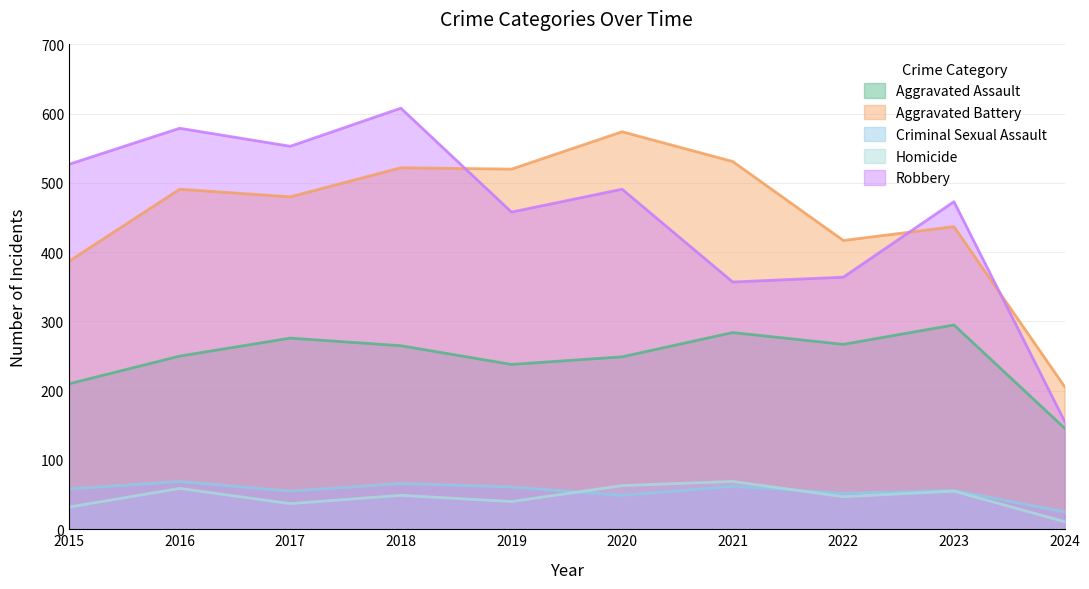

What is the value of the Robbery point at the 4th from the left?

608